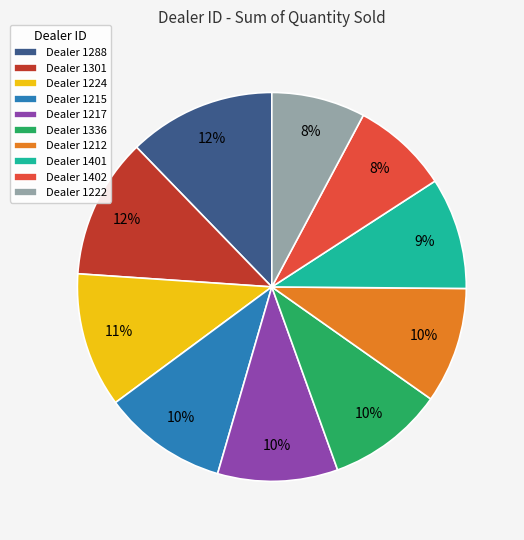

Combined, do Dealer 1215 and Dealer 1212 account for over 50%?

No